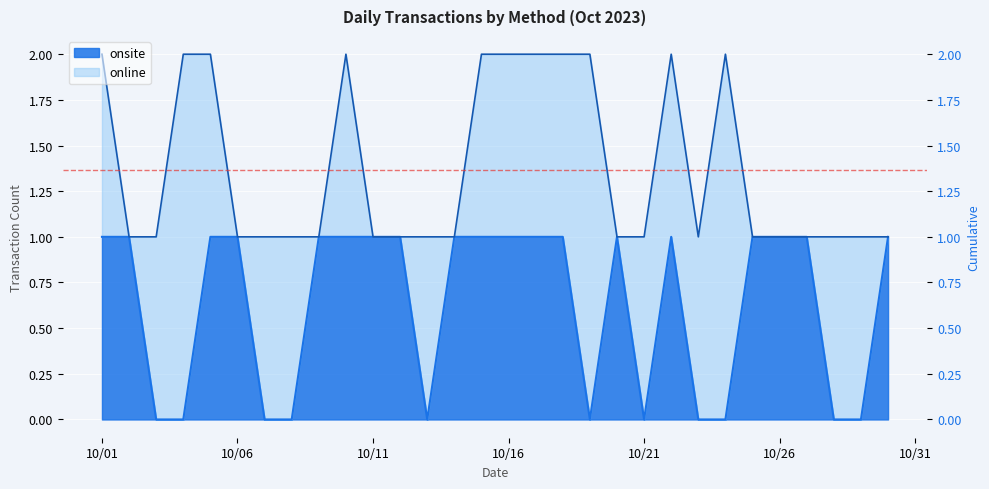

Which label corresponds to the smallest value in the chart?

2023-10-03